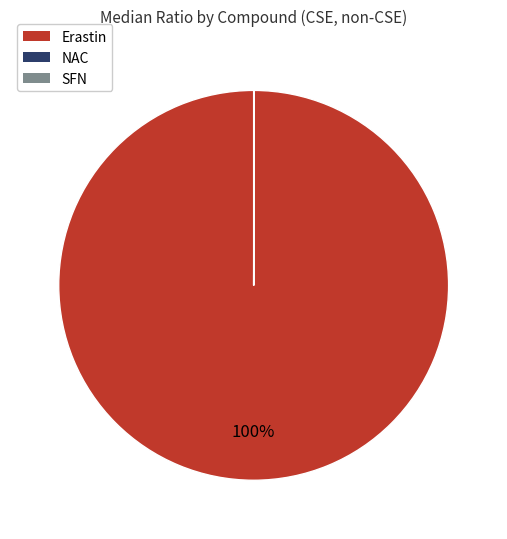

What is the majority slice?

Erastin